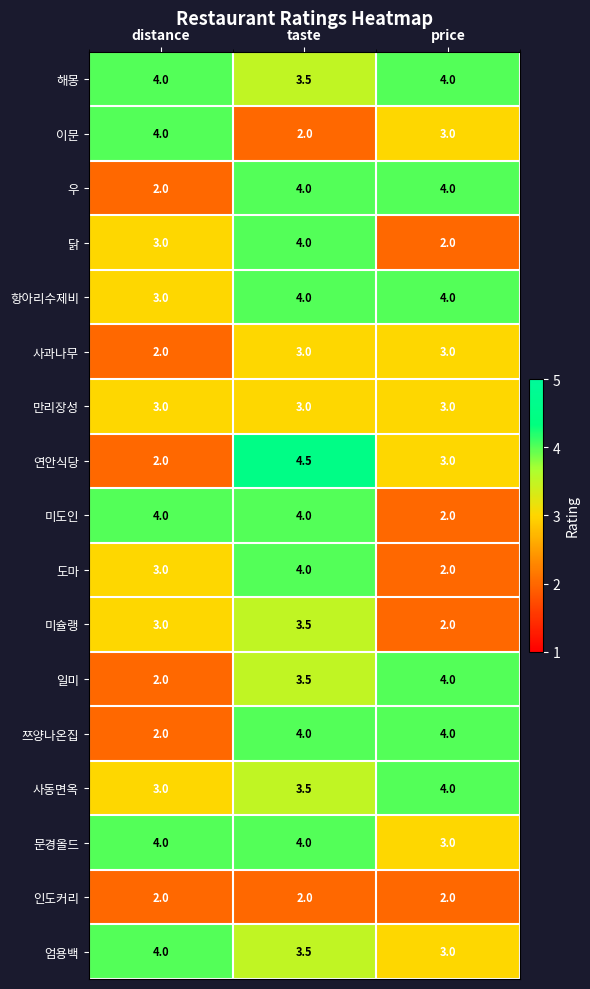

What is the minimum value for 사동면옥?

3.0